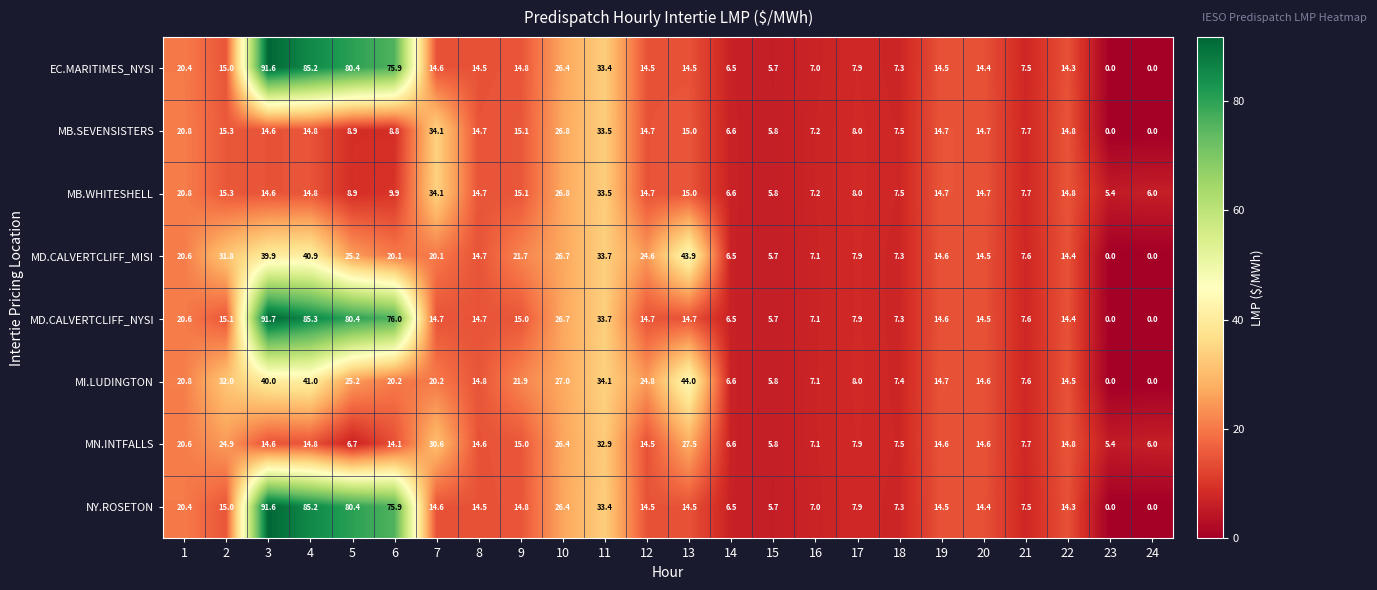

What is the highest value of the EC.MARITIMES_NYSI series?

91.6